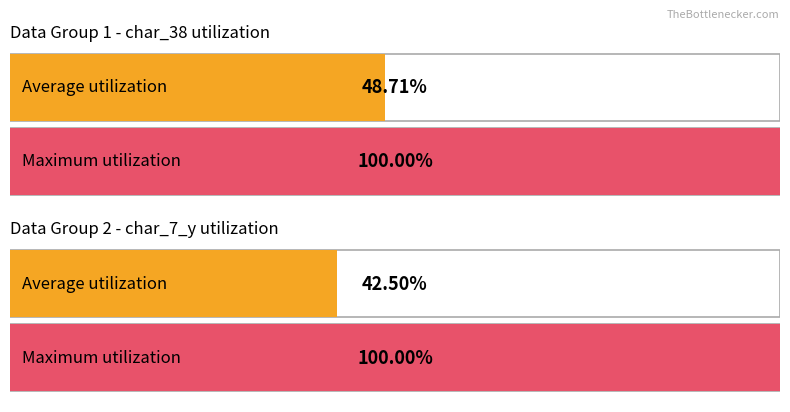

Between 10 and 2, which is larger?

10